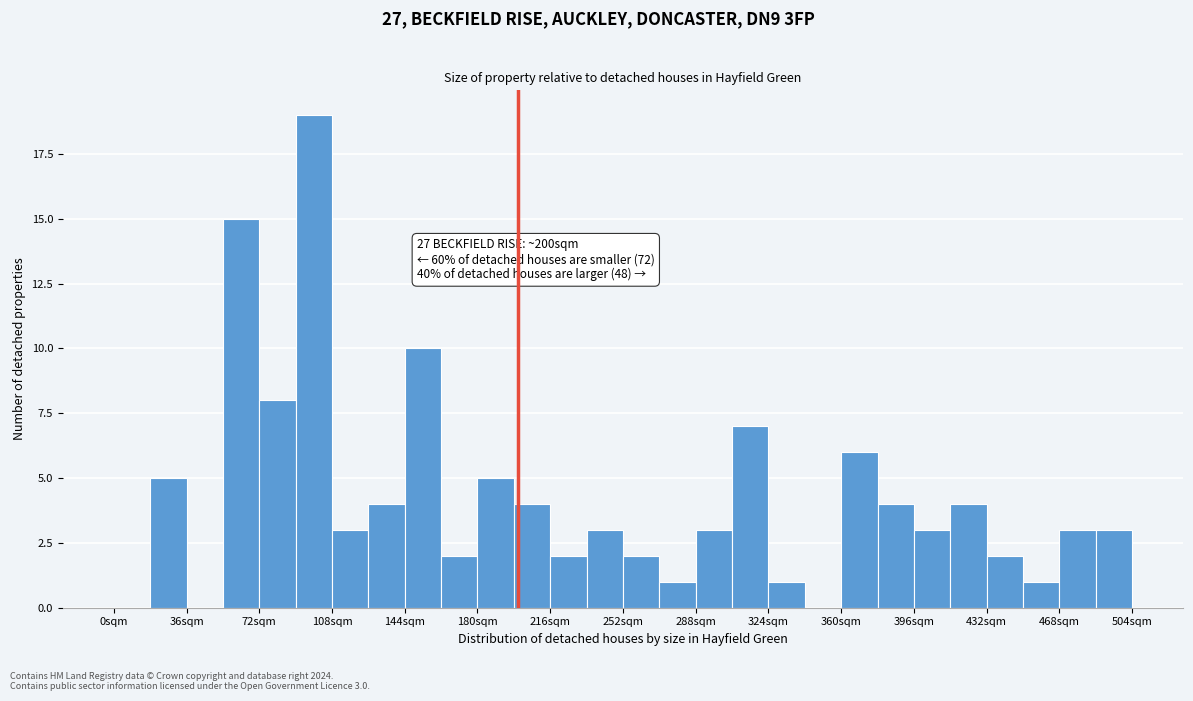

Read against the x-axis, roughly where is the centre of the tallest bar?

100